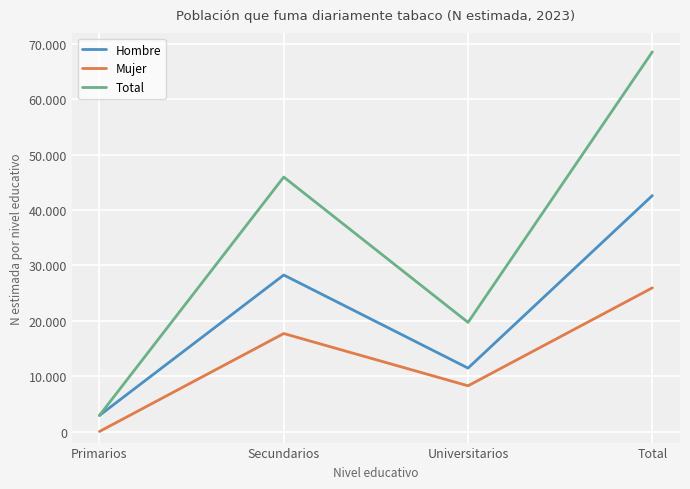

True or false: Total has more than 2 points higher than both neighbors.

False